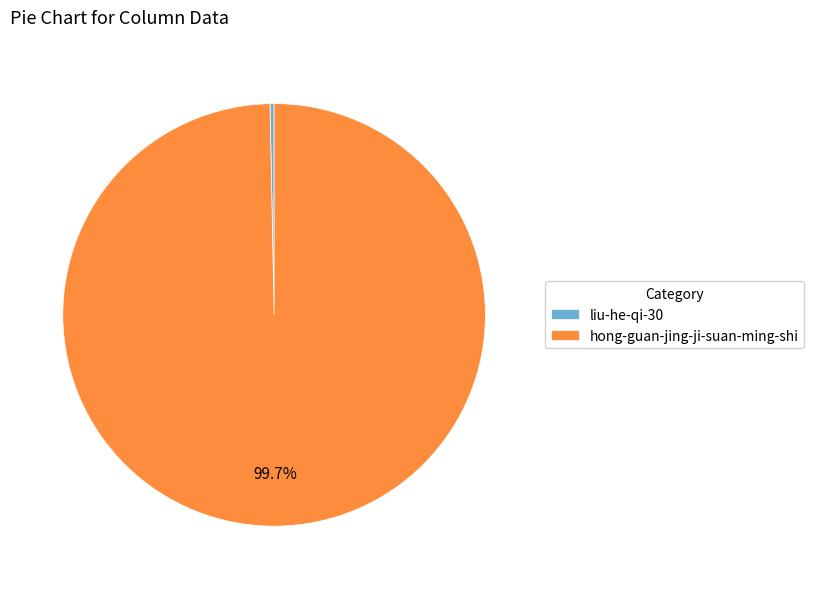

Approximately how many times larger is the value at hong-guan-jing-ji-suan-ming-shi compared to liu-he-qi-30?

318.9